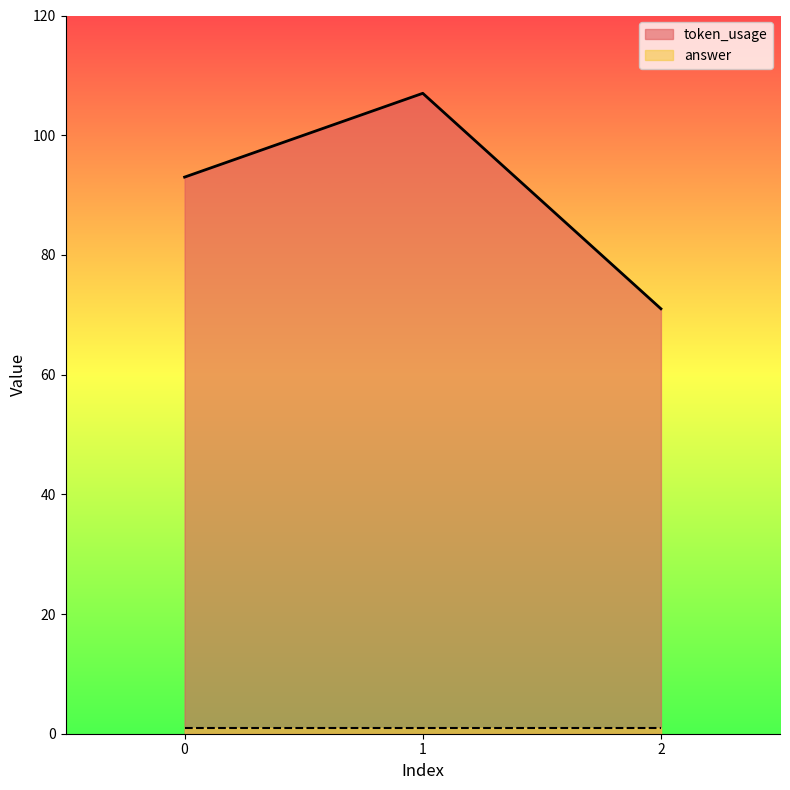

Rank the categories by value from highest to lowest.

1, 0, 2